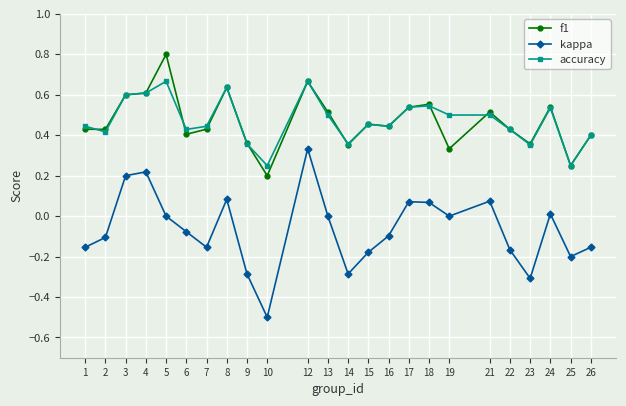

How many accuracy values are between 0 and 1?

24